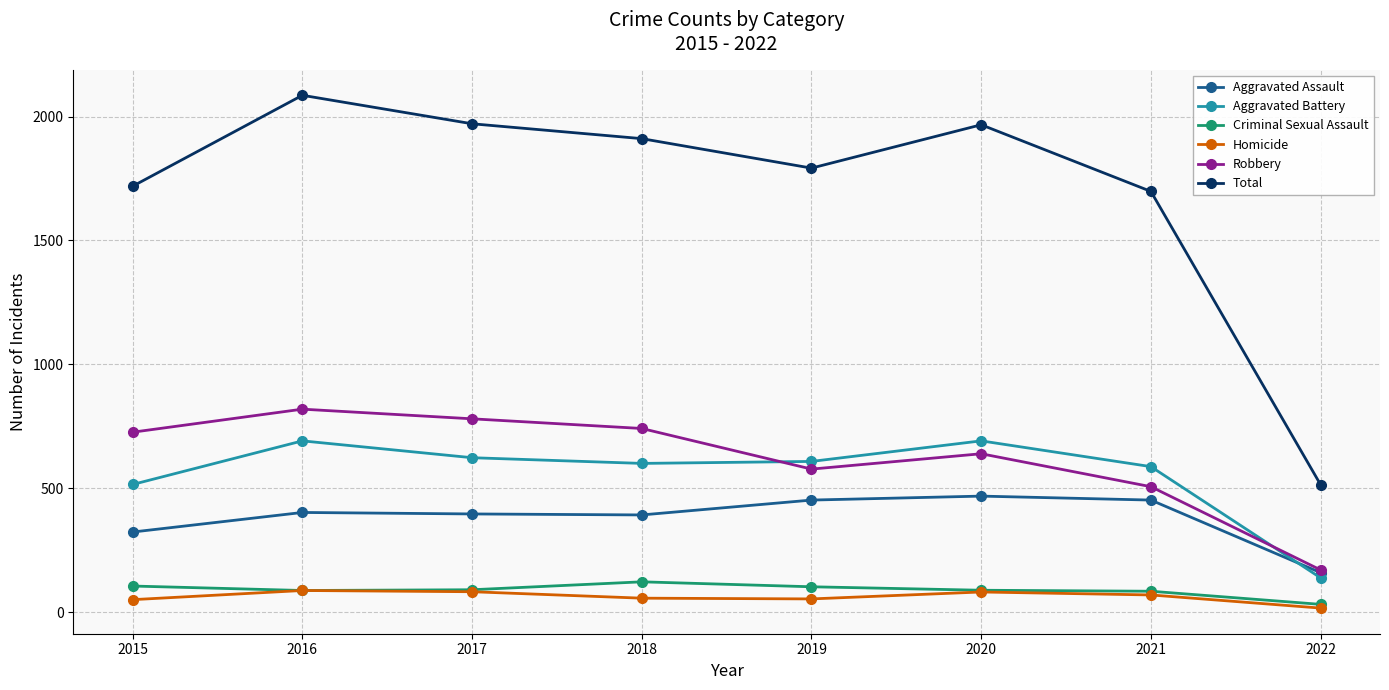

Is it true that Aggravated Assault equals 392 at 2018?

True